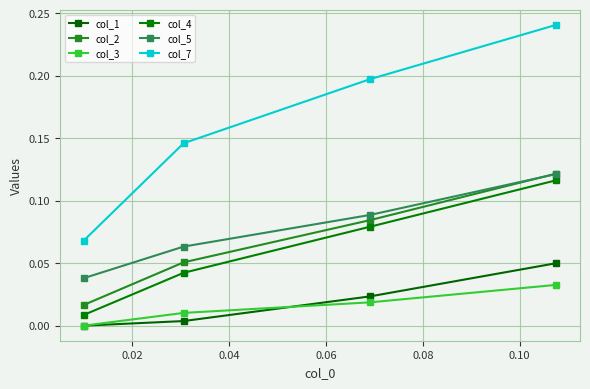

How many series are shown in this chart?

6